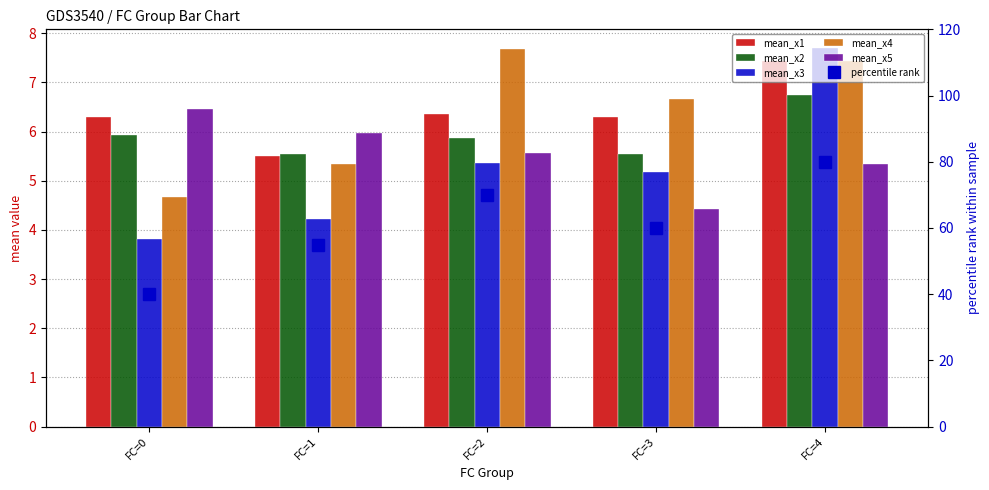

Reading left to right, transcribe all the data shown in this chart.

mean_x1: 6.3	5.5	6.4	6.3	7.4
mean_x2: 5.9	5.6	5.9	5.5	6.7
mean_x3: 3.8	4.2	5.4	5.2	7.7
mean_x4: 4.7	5.3	7.7	6.7	7.4
mean_x5: 6.5	6.0	5.6	4.4	5.3
percentile rank: 40.0	55.0	70.0	60.0	80.0